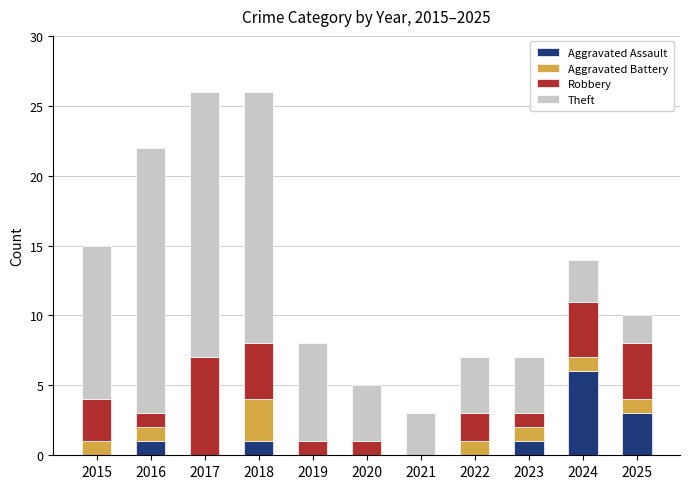

At which label does Aggravated Assault reach its peak?

2024